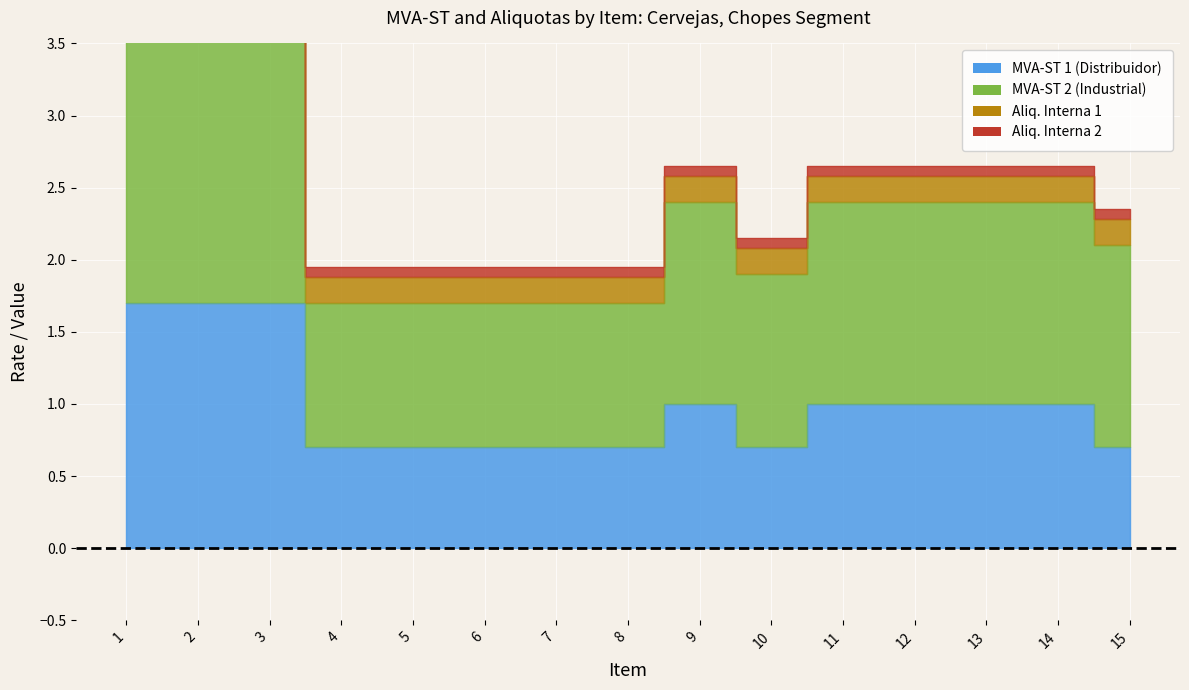

Which category has the lowest value across all series?

4